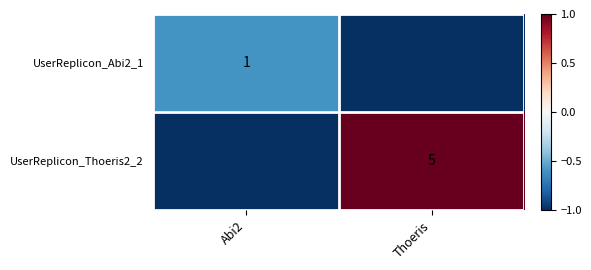

True or false: UserReplicon_Thoeris2_2 has a value of 5 at Thoeris.

True